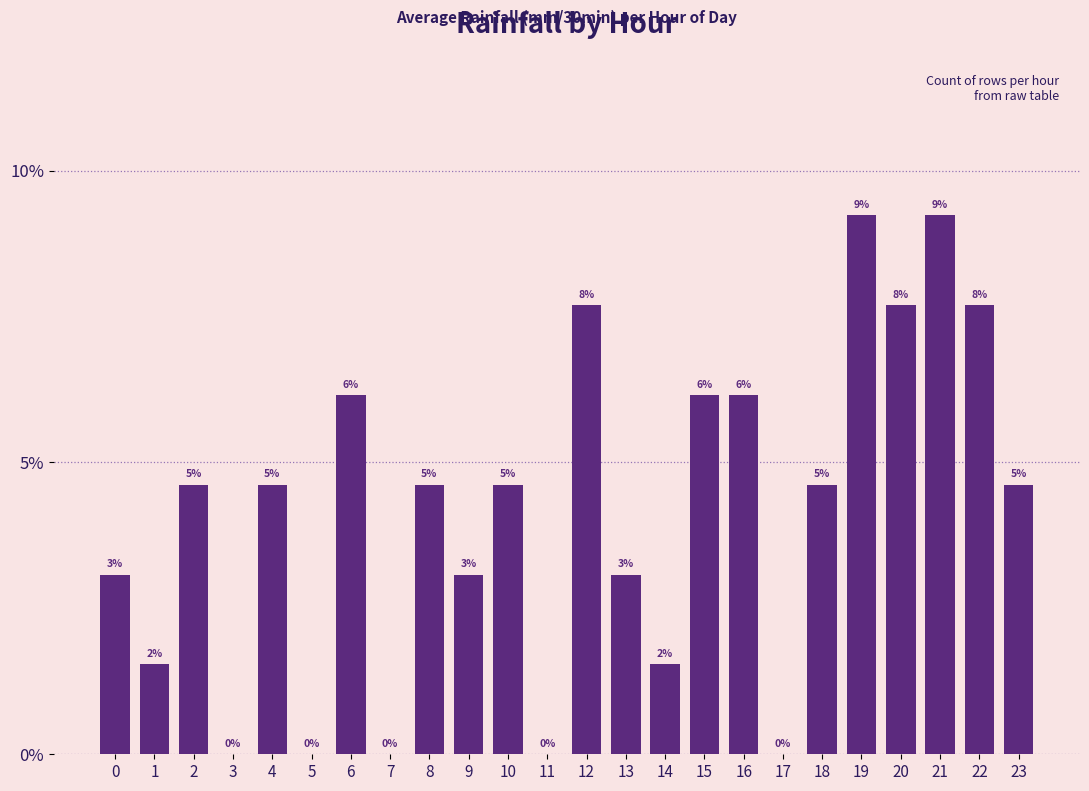

What is the difference between the maximum and second lowest values?

0.1